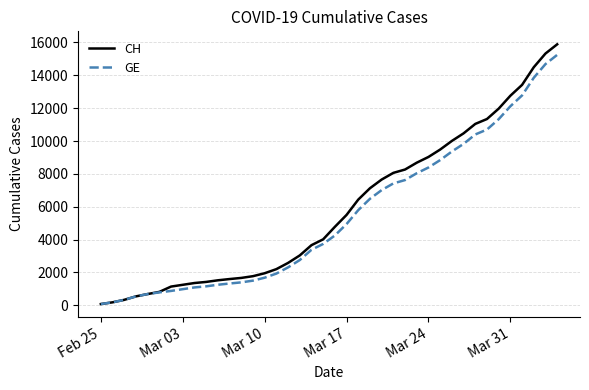

What is the maximum value for GE?

15246